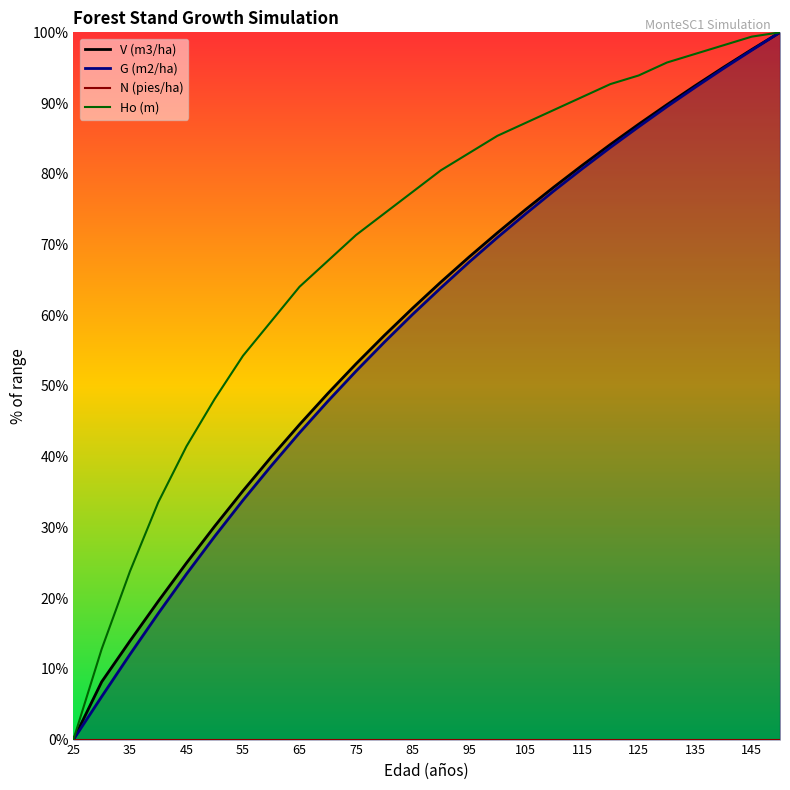

The Ho (m) series shows 33.3 at 55. True or false?

False